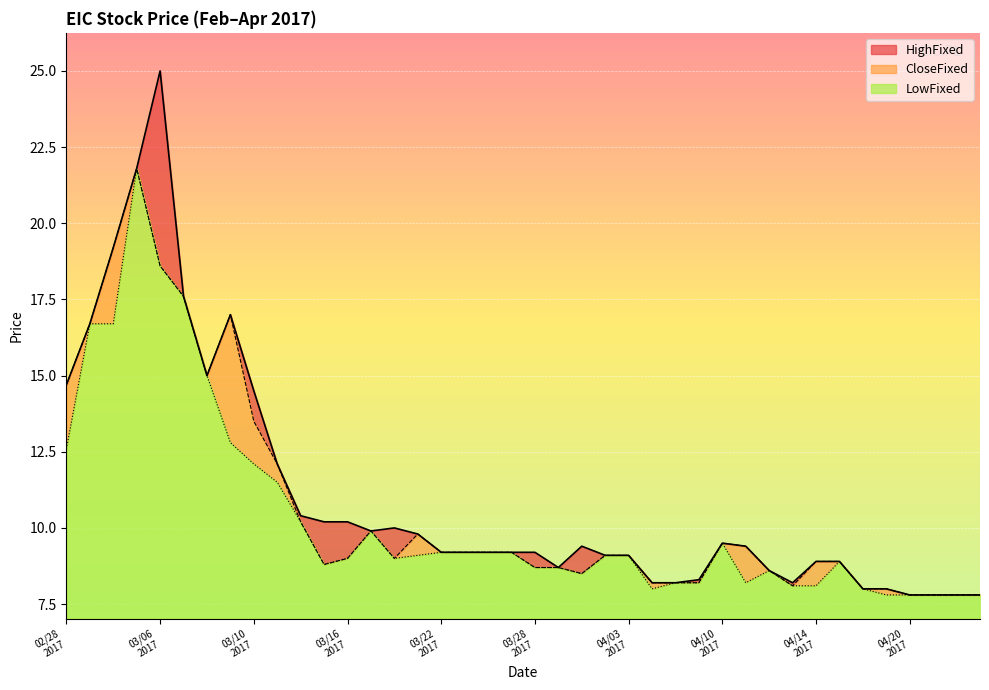

Read the LowFixed value at 20170316.

9.0